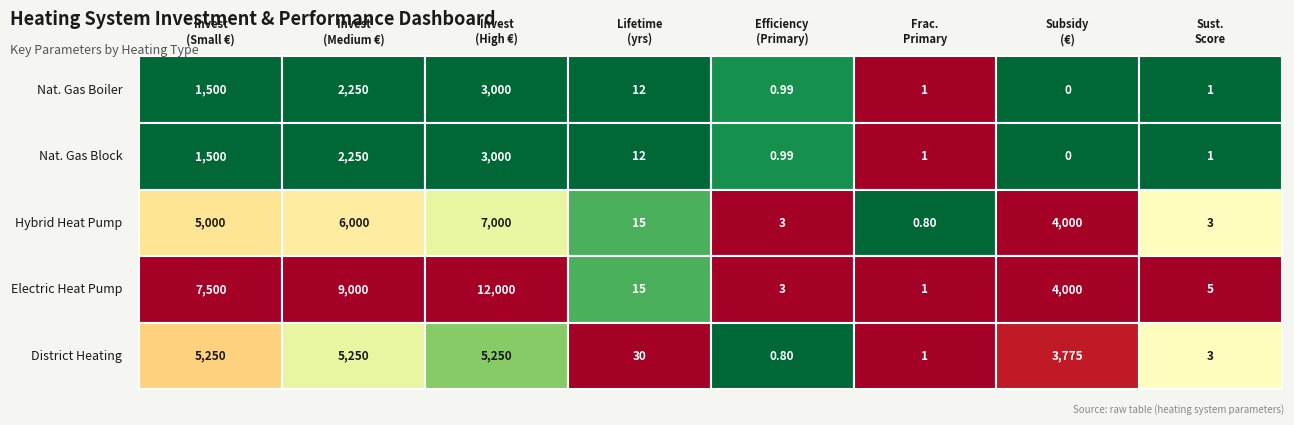

Which series has the largest total across all categories?

ELECTRIC_HEAT_PUMP